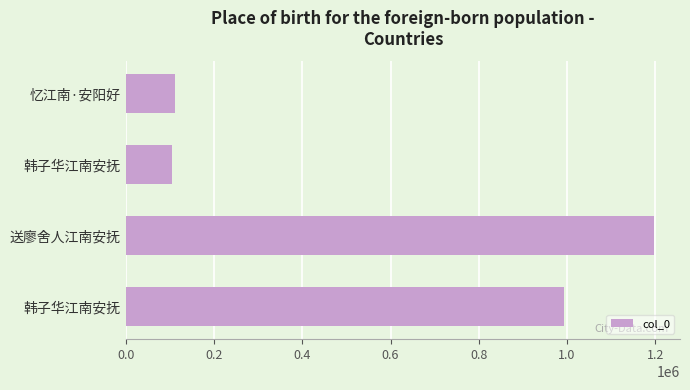

Does the chart contain stacked bars?

No